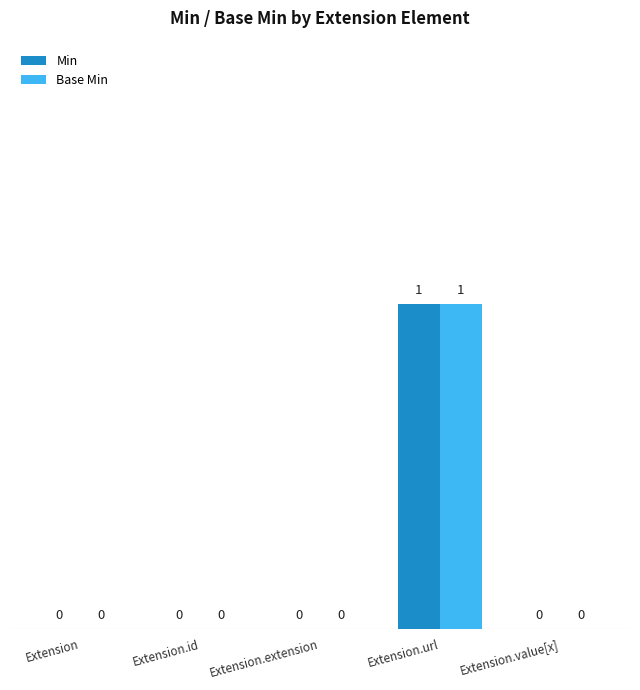

Which label corresponds to the largest value in the chart?

Extension.url